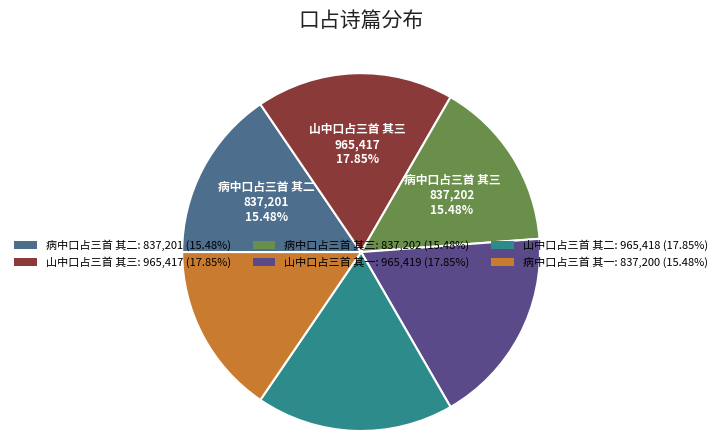

Does 山中口占三首 其一 account for over 50% of the chart?

No